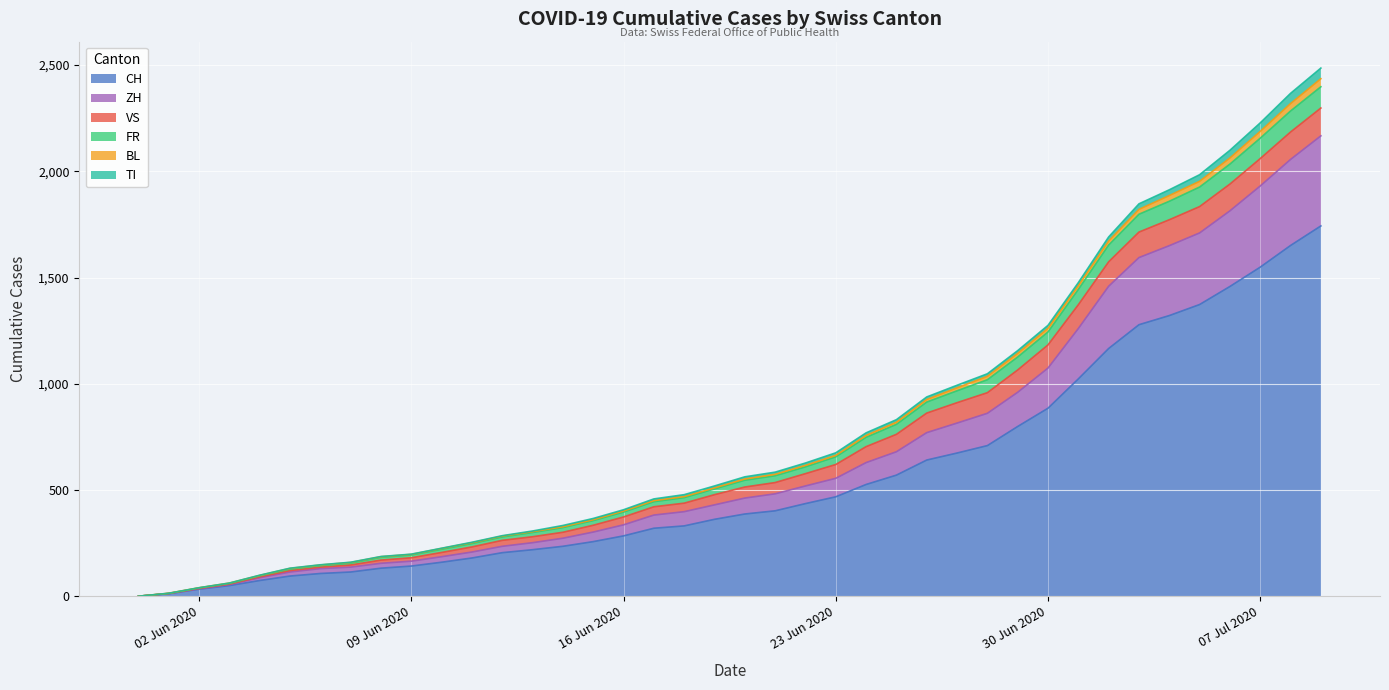

What is the maximum value for CH?

1743